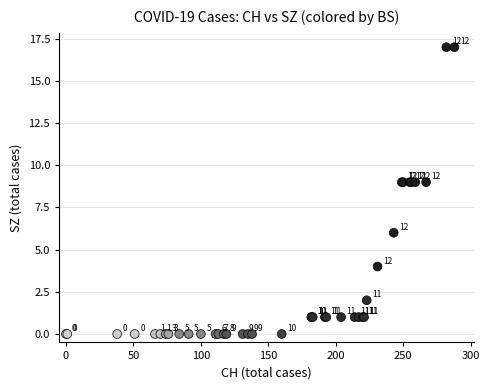

What Y value in the scatter plot is closest to 8?

9